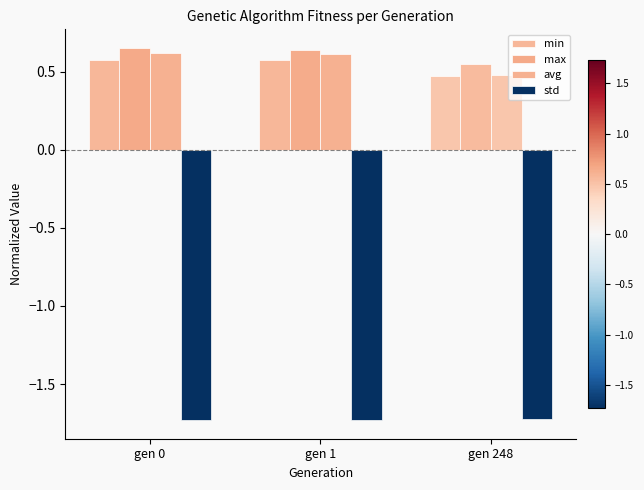

Count the number of categories in the chart.

3